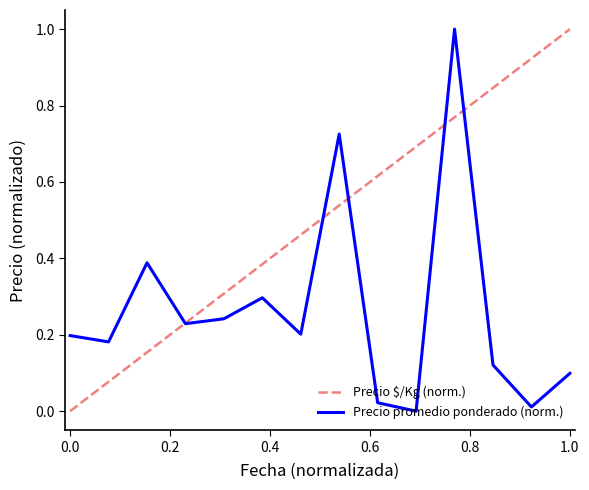

Which series has the largest total across all categories?

Precio $/Kg (norm.)